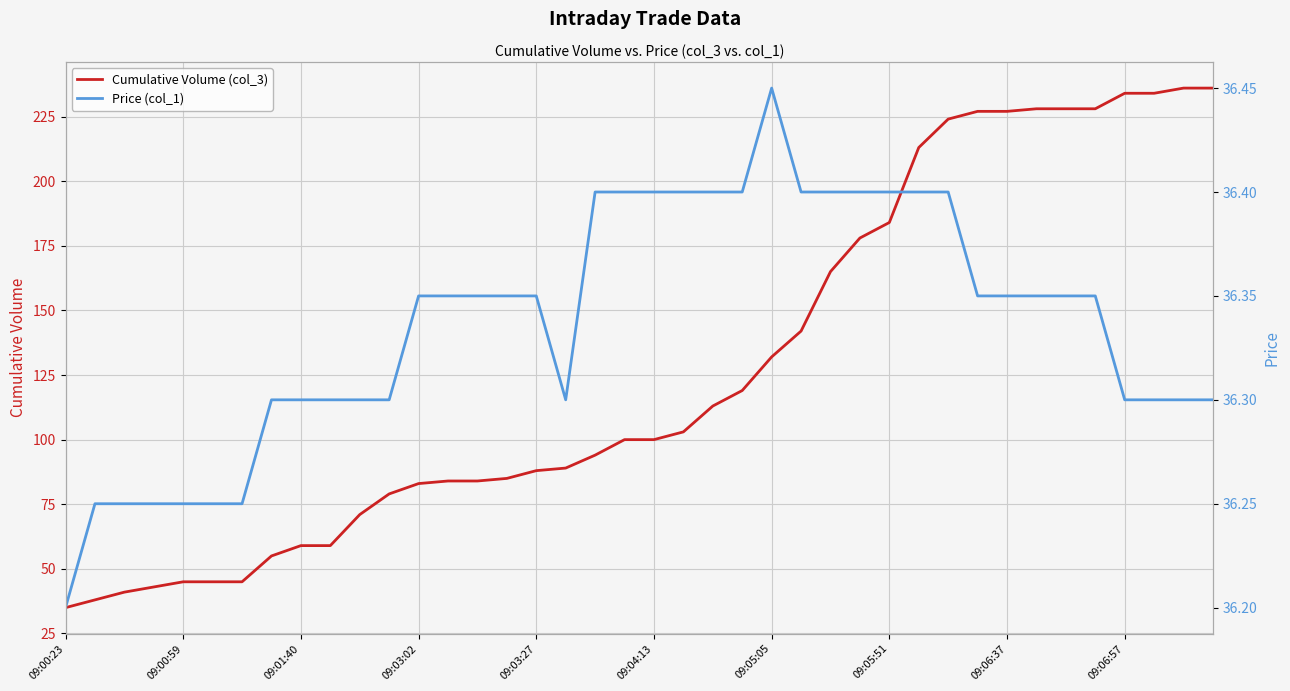

What is the label of the 7th point from the right?

33